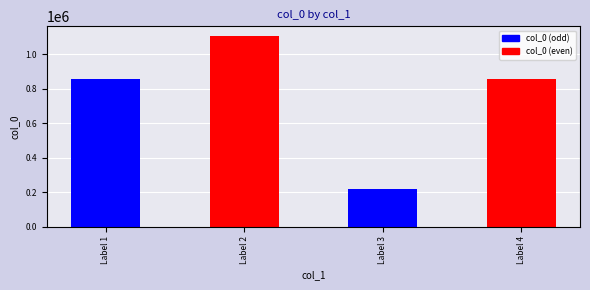

The value at Label 1 is 858168. True or false?

True